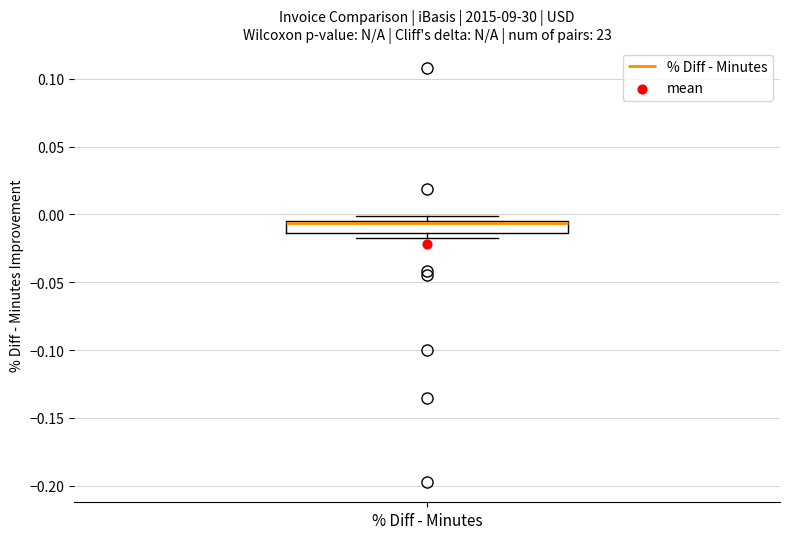

Transcribe this box plot: give where the median line is, the range the box spans, and where the two whiskers end, as read against the y-axis. The values are not printed on the chart, so give them approximately, as read against the axis.

median -0.005 (just below the box's upper edge), box -0.015 to -0.005, whiskers -0.015 (just below the box's lower edge) to 0.000